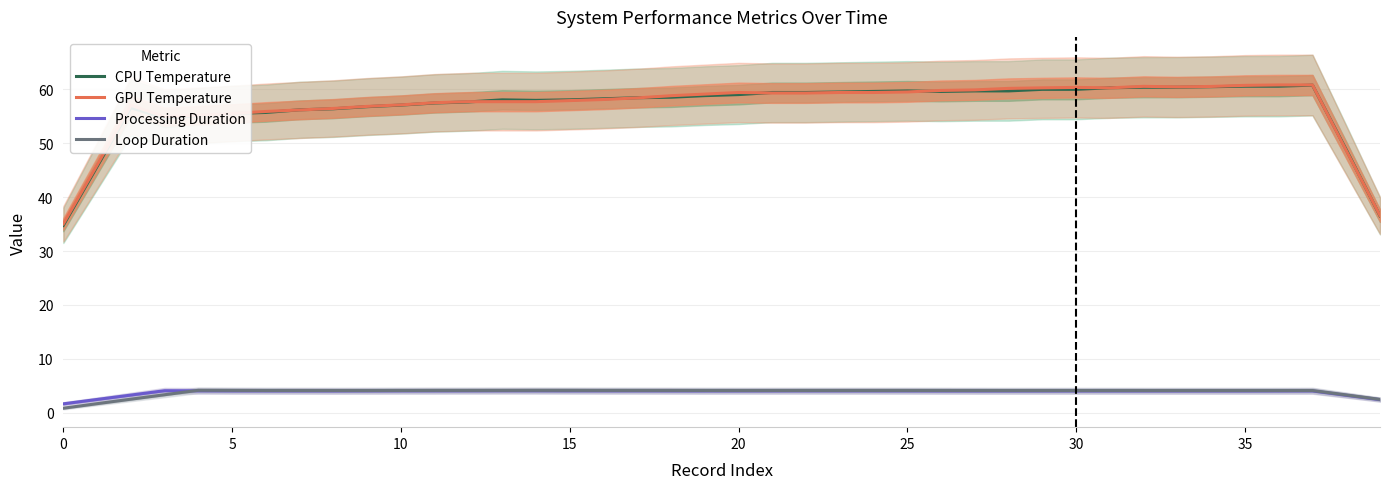

Rank the series at 11 from lowest to highest value.

Processing Duration, Loop Duration, CPU Temperature, GPU Temperature